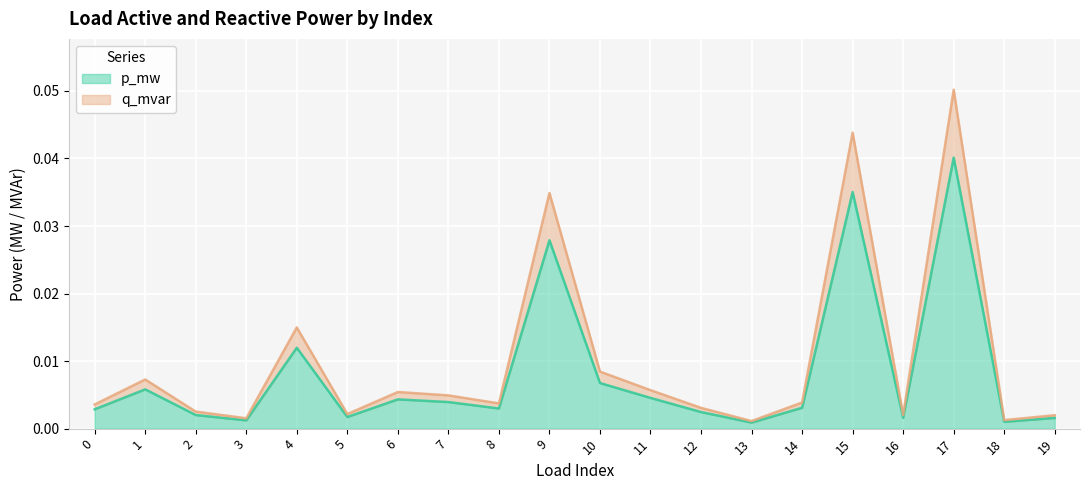

Which series has the largest range (max minus min)?

q_mvar